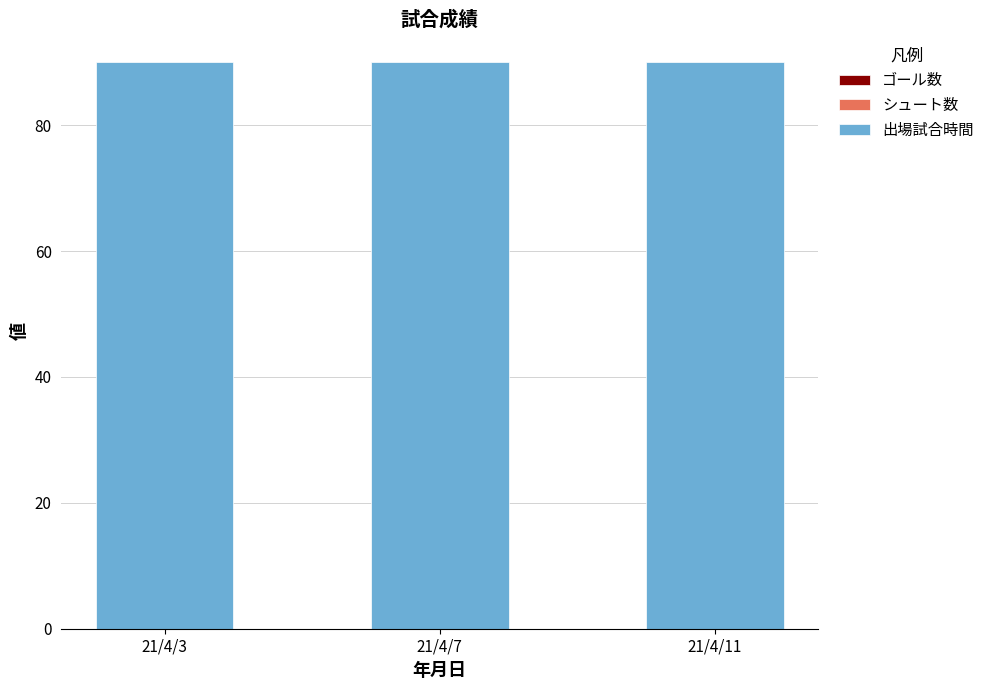

Is the value of 出場試合時間 at 21/4/3 greater than the value of シュート数 at 21/4/11?

Yes